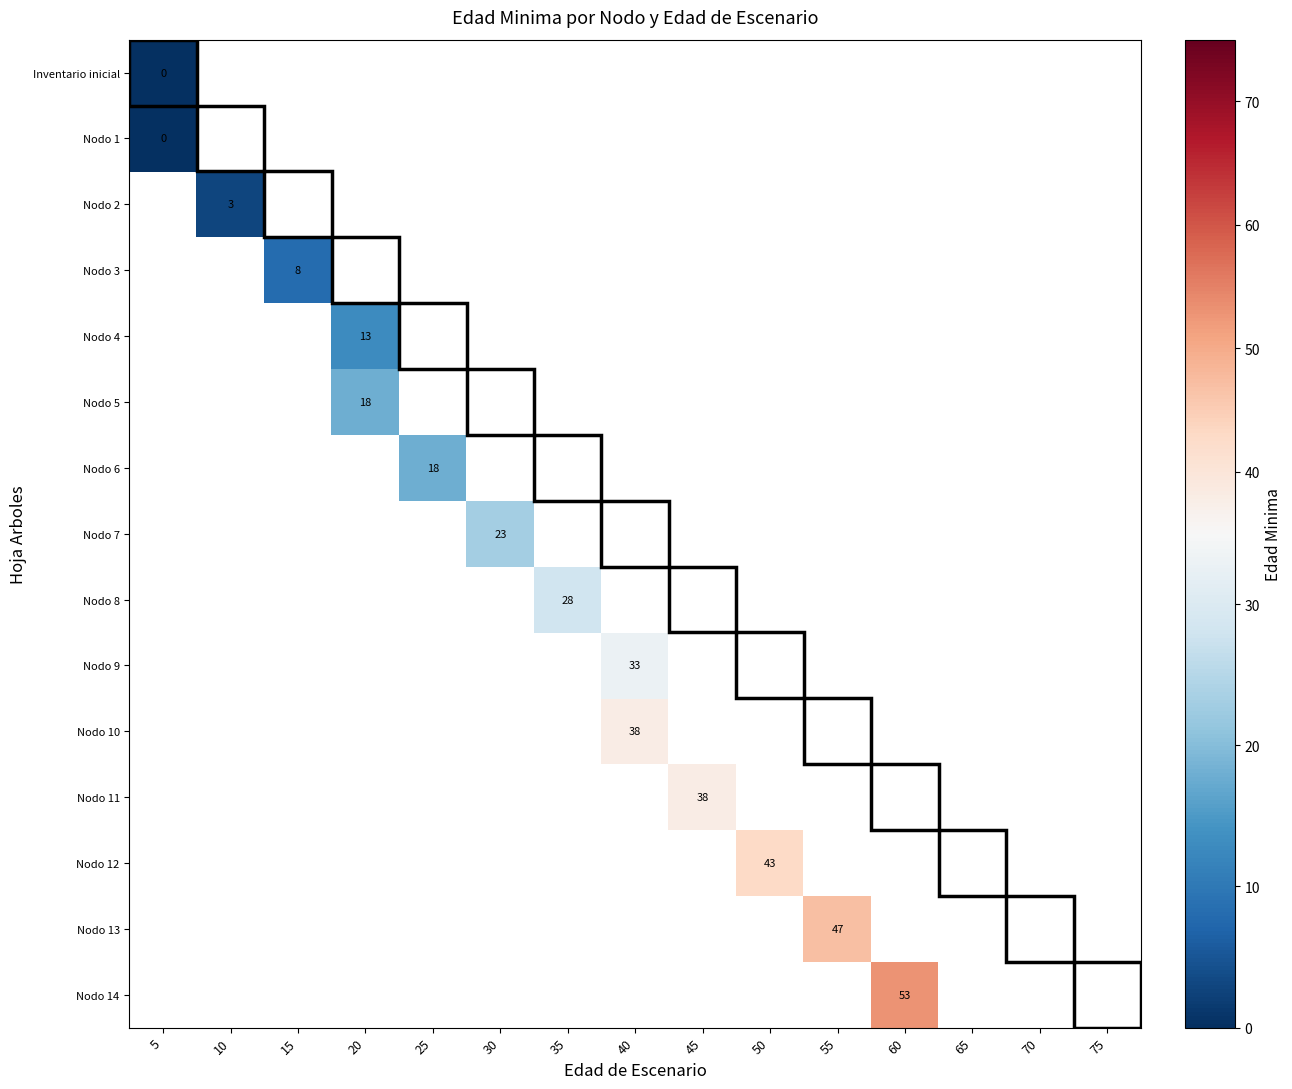

List the series in order of their peak value, lowest first.

Inventario inicial, Nodo 1, Nodo 2, Nodo 3, Nodo 4, Nodo 5, Nodo 6, Nodo 7, Nodo 8, Nodo 9, Nodo 10, Nodo 11, Nodo 12, Nodo 13, Nodo 14